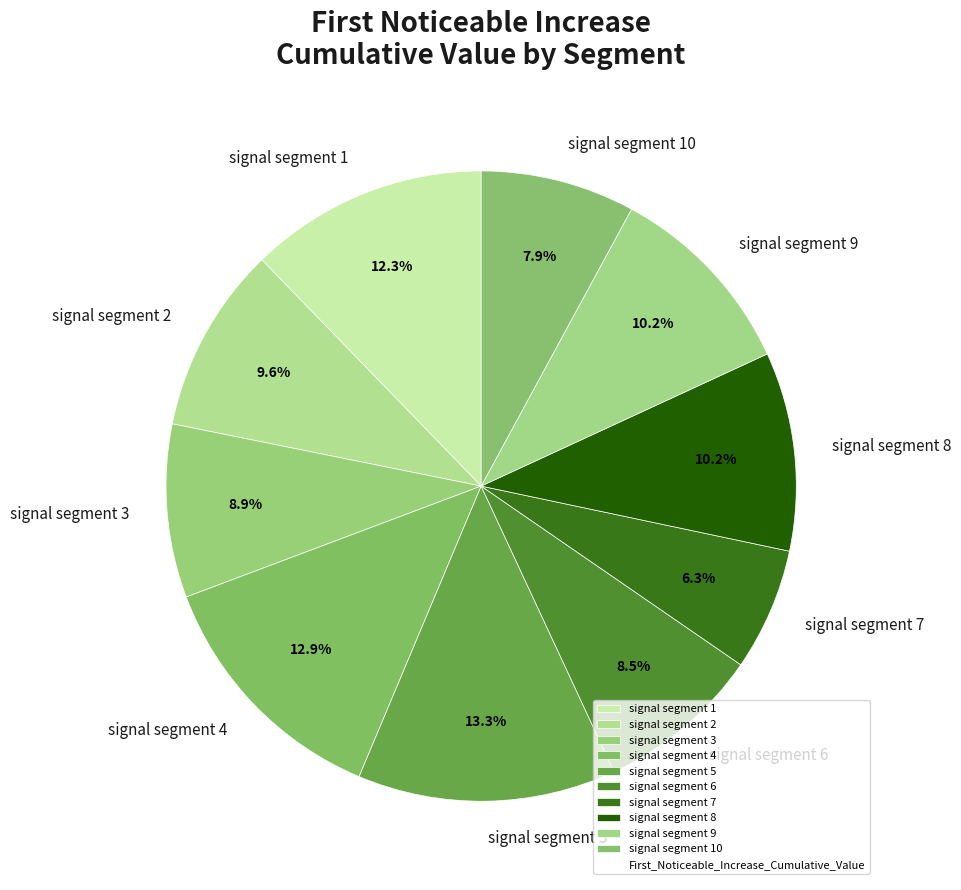

What portion of the pie excludes signal segment 10?

92.1%